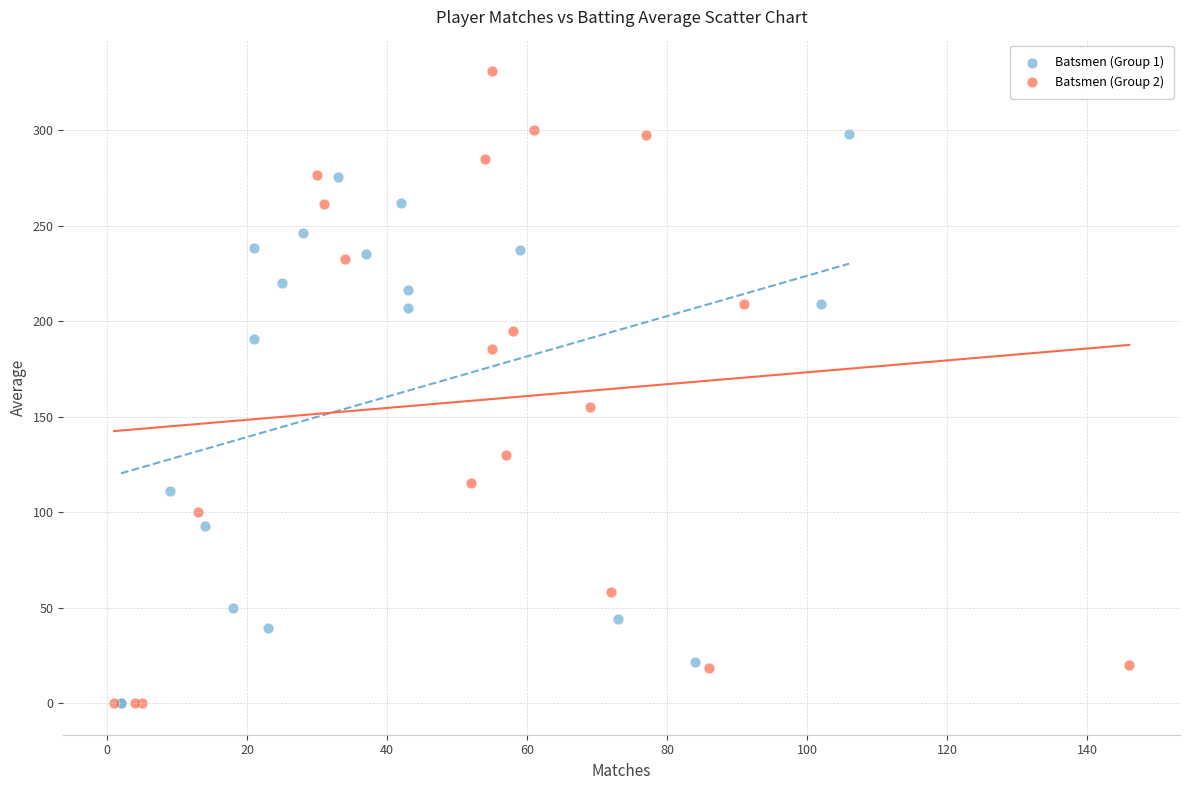

Which series contains the highest Y value?

Batsmen (Group 2)